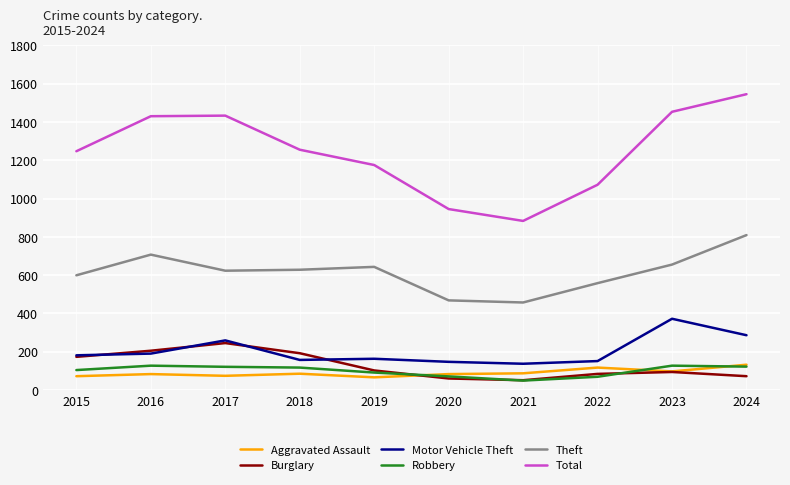

Where does the Burglary series first go above 102?

2015